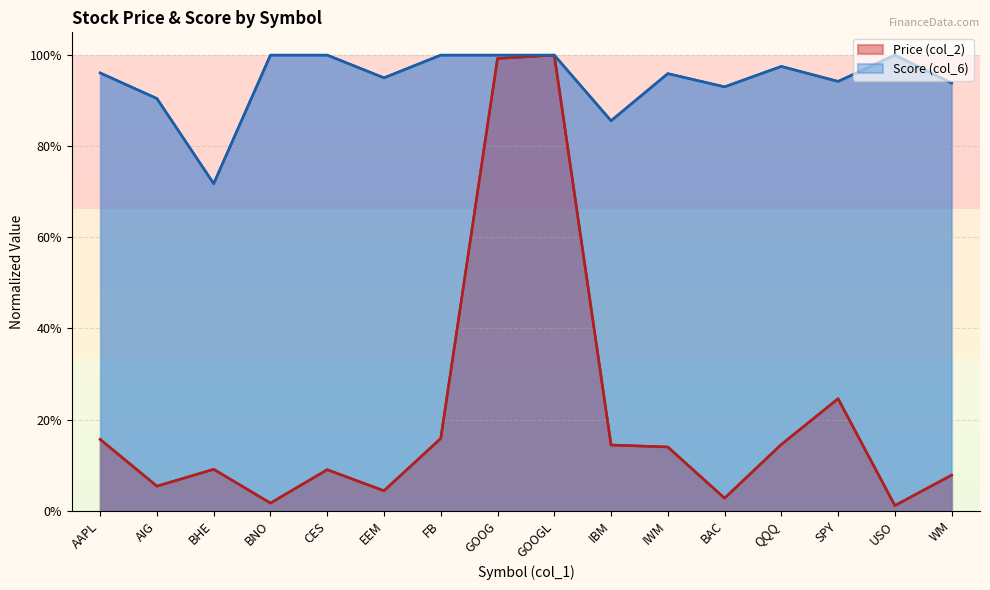

Rank the series by their average value, from lowest to highest.

Price (col_2), Score (col_6)